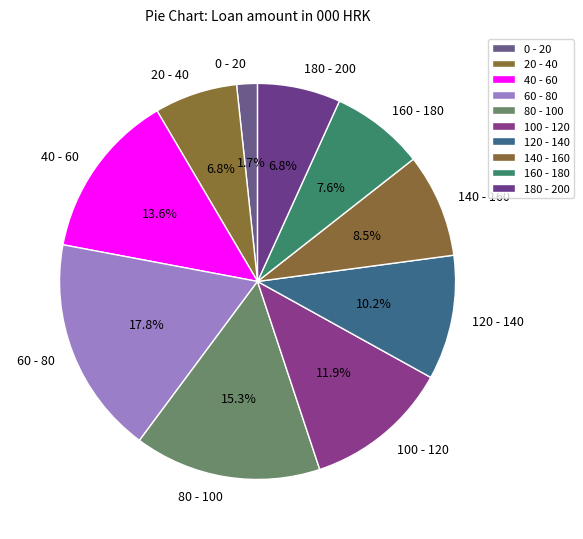

To the nearest percent, what portion does 20 - 40 represent?

7%